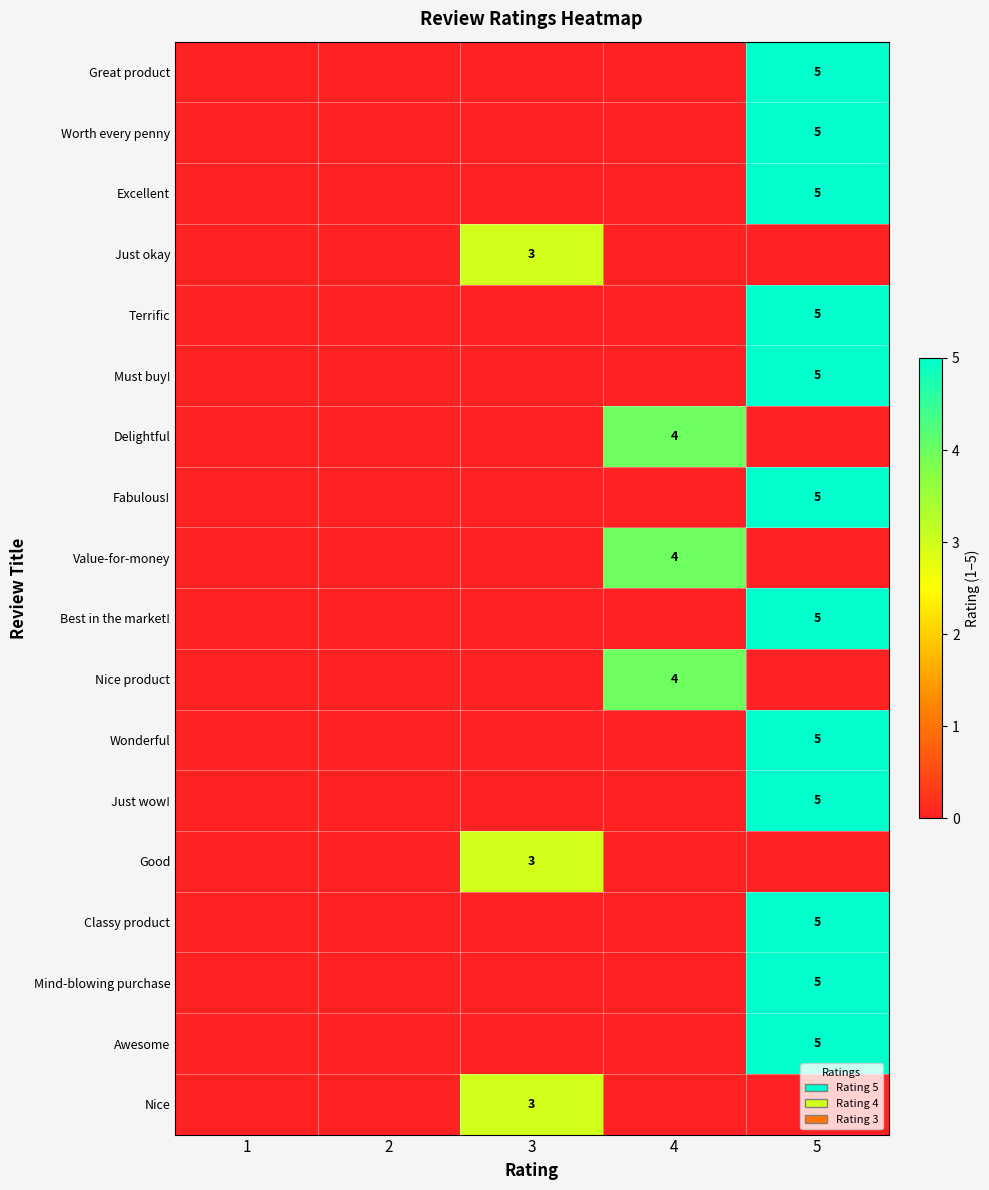

Is it true that Excellent equals 3 at 5?

False